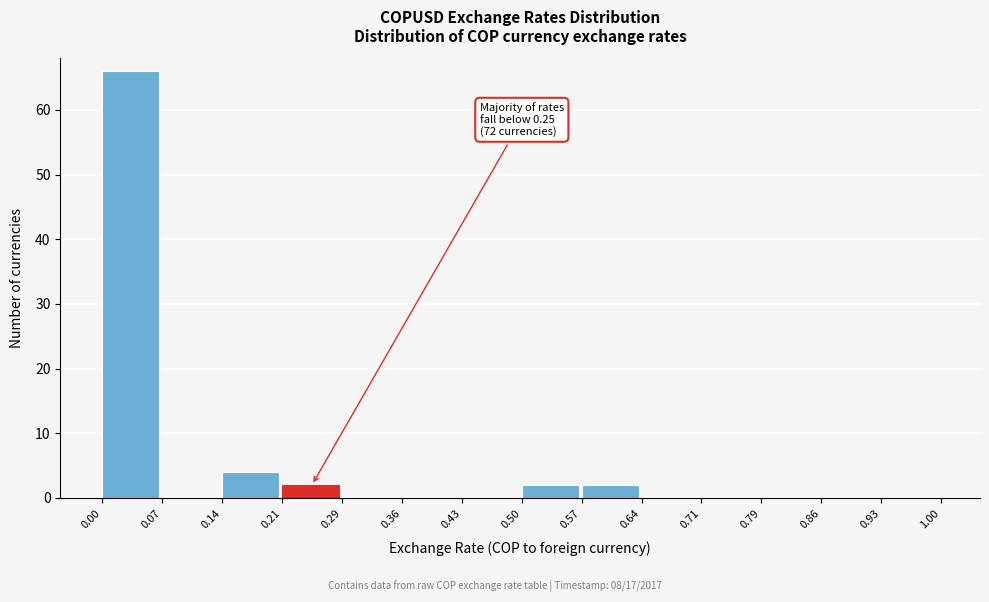

Over which range of the x-axis is the bar tallest?

0.00 to 0.07